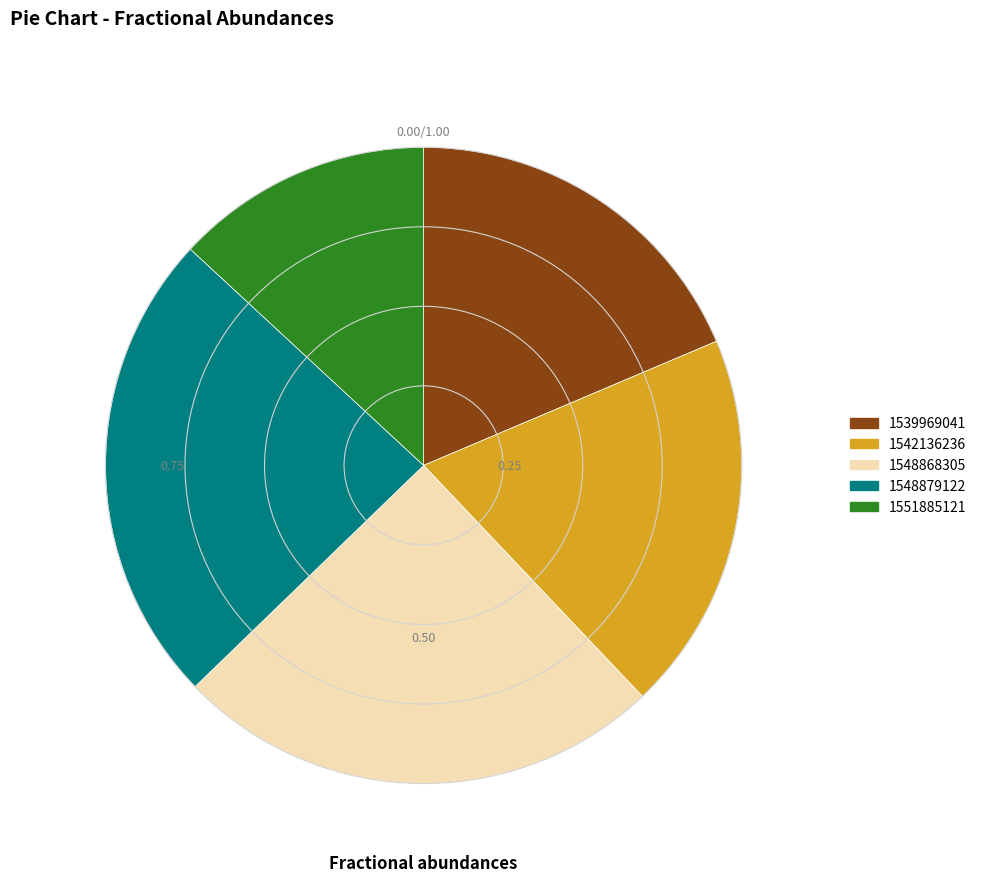

Which slice is the smallest?

1551885121